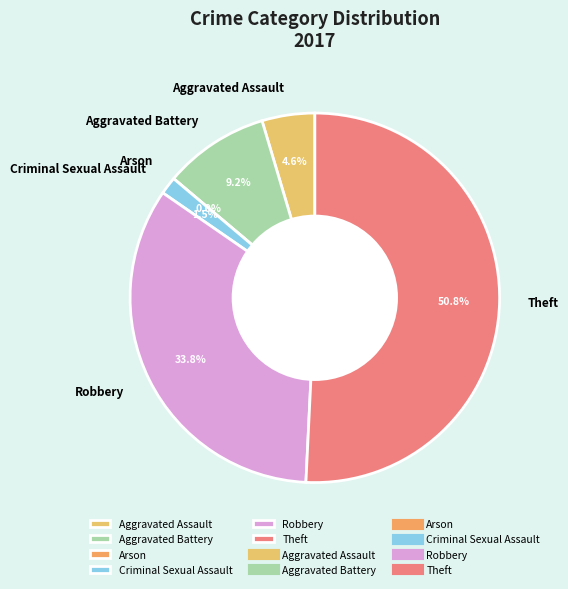

What percentage is the Robbery slice, to the nearest percent?

34%